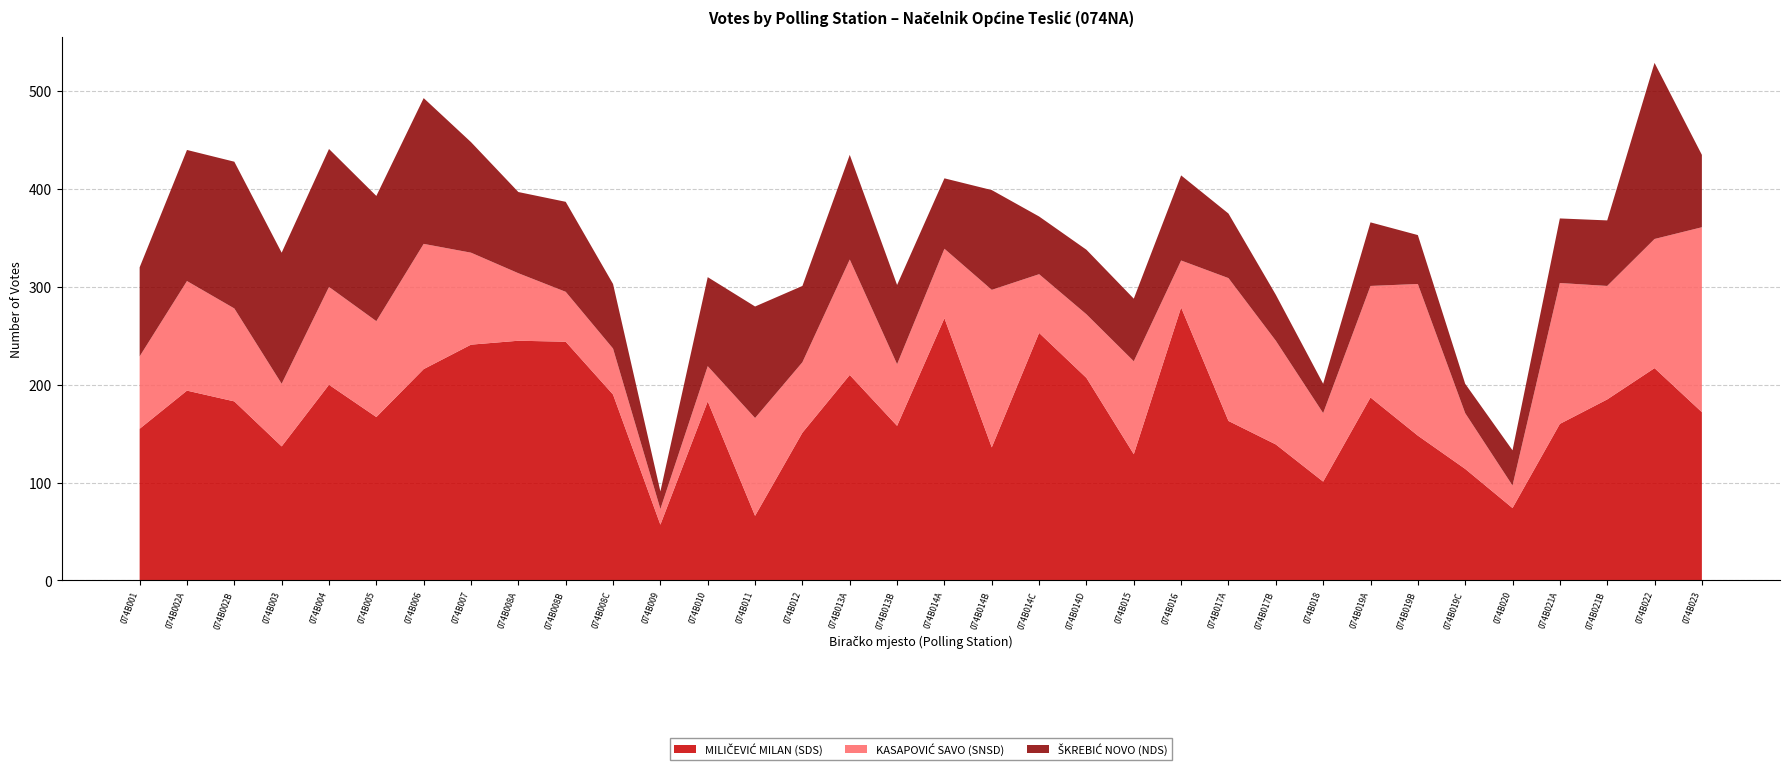

Reading left to right, transcribe all the data shown in this chart.

MILIČEVIĆ MILAN (SDS): 074B001=155	074B002A=194	074B002B=183	074B003=137	074B004=200	074B005=167	074B006=216	074B007=241	074B008A=245	074B008B=244	074B008C=190	074B009=57	074B010=183	074B011=66	074B012=151	074B013A=210	074B013B=158	074B014A=268	074B014B=136	074B014C=253	074B014D=207	074B015=129	074B016=279	074B017A=163	074B017B=139	074B018=101	074B019A=187	074B019B=148	074B019C=114	074B020=74	074B021A=160	074B021B=185	074B022=217	074B023=172
KASAPOVIĆ SAVO (SNSD): 074B001=74	074B002A=112	074B002B=95	074B003=64	074B004=100	074B005=98	074B006=128	074B007=94	074B008A=69	074B008B=51	074B008C=47	074B009=16	074B010=36	074B011=100	074B012=72	074B013A=118	074B013B=63	074B014A=71	074B014B=161	074B014C=60	074B014D=65	074B015=95	074B016=48	074B017A=146	074B017B=106	074B018=70	074B019A=114	074B019B=155	074B019C=57	074B020=23	074B021A=144	074B021B=116	074B022=132	074B023=189
ŠKREBIĆ NOVO (NDS): 074B001=91	074B002A=134	074B002B=150	074B003=134	074B004=141	074B005=128	074B006=149	074B007=113	074B008A=83	074B008B=92	074B008C=66	074B009=18	074B010=91	074B011=114	074B012=78	074B013A=107	074B013B=81	074B014A=72	074B014B=102	074B014C=59	074B014D=66	074B015=64	074B016=87	074B017A=66	074B017B=47	074B018=30	074B019A=65	074B019B=50	074B019C=30	074B020=36	074B021A=66	074B021B=67	074B022=180	074B023=74